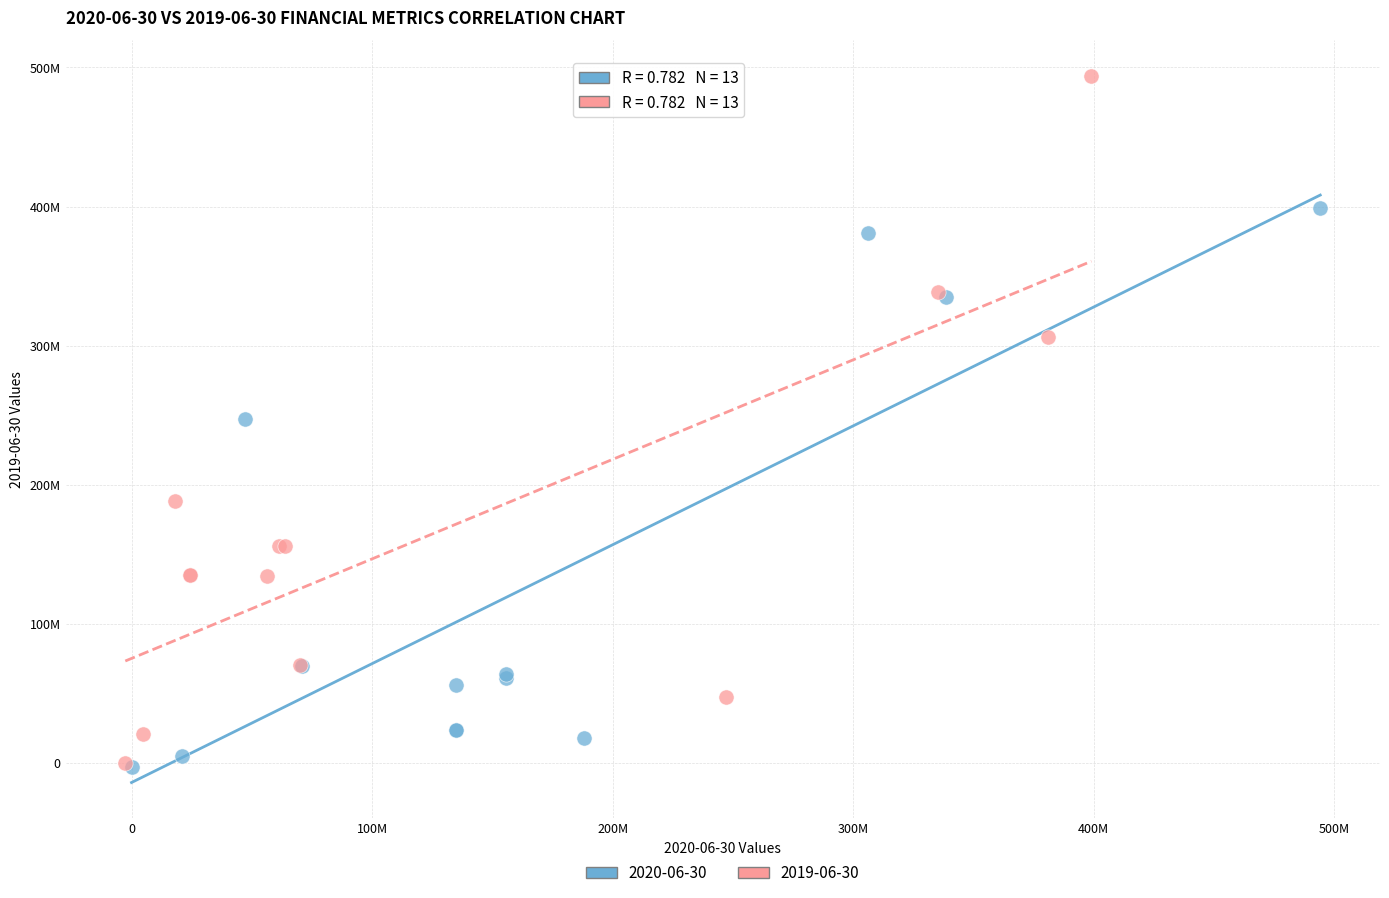

Which series has the largest Y range (max minus min)?

2019-06-30